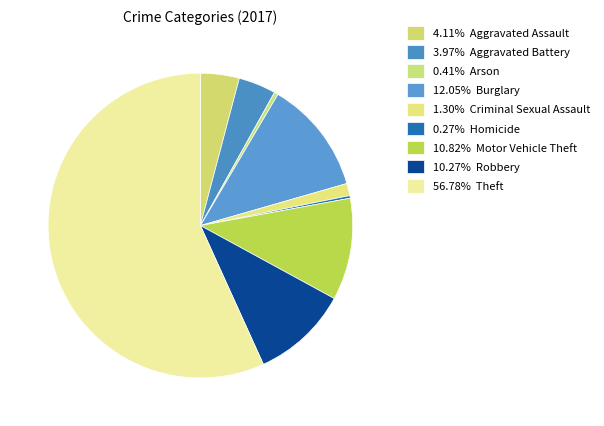

Which slice represents more than half of the pie?

Theft